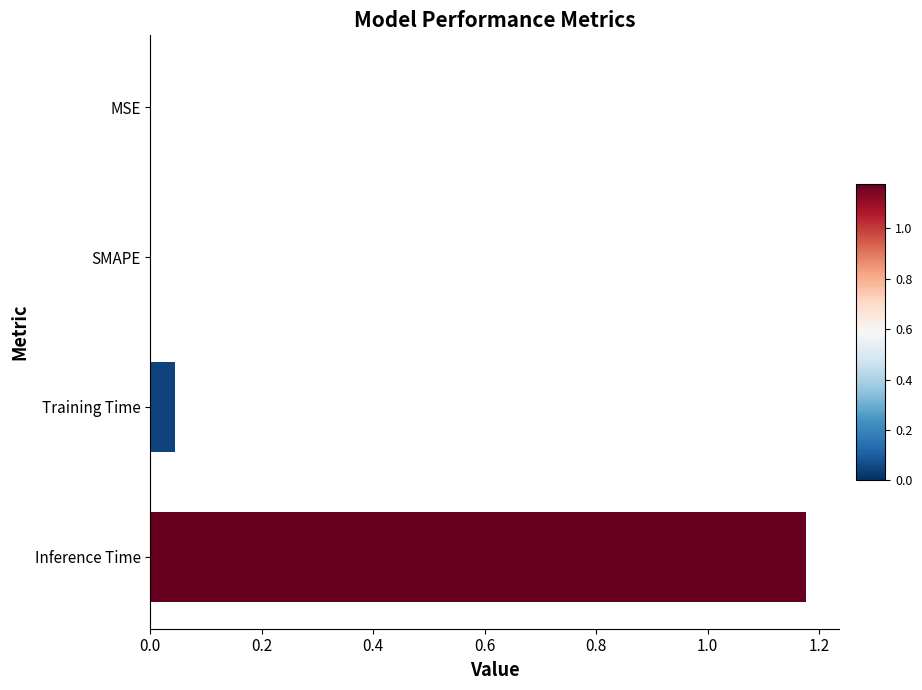

The chart shows a value of 1.8 at Inference Time. True or false?

False